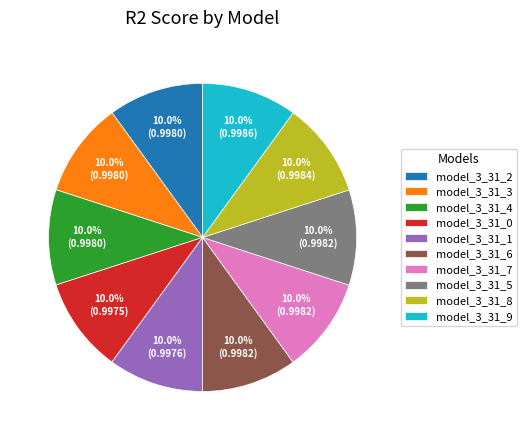

To the nearest percent, what is the average slice percentage?

10%